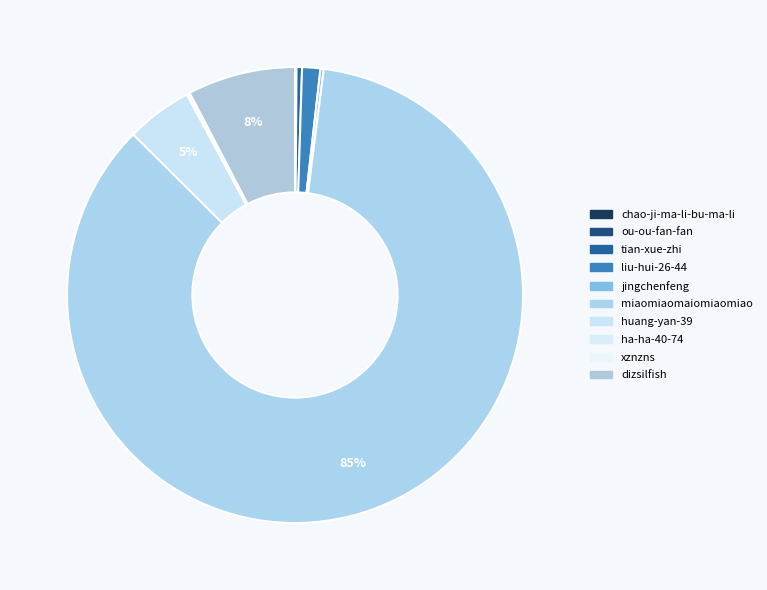

To the nearest percent, what is the difference between the largest and smallest slice percentages?

85%